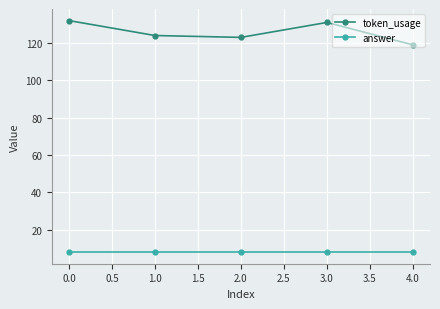

What is the label of the 5th point from the right?

0.0